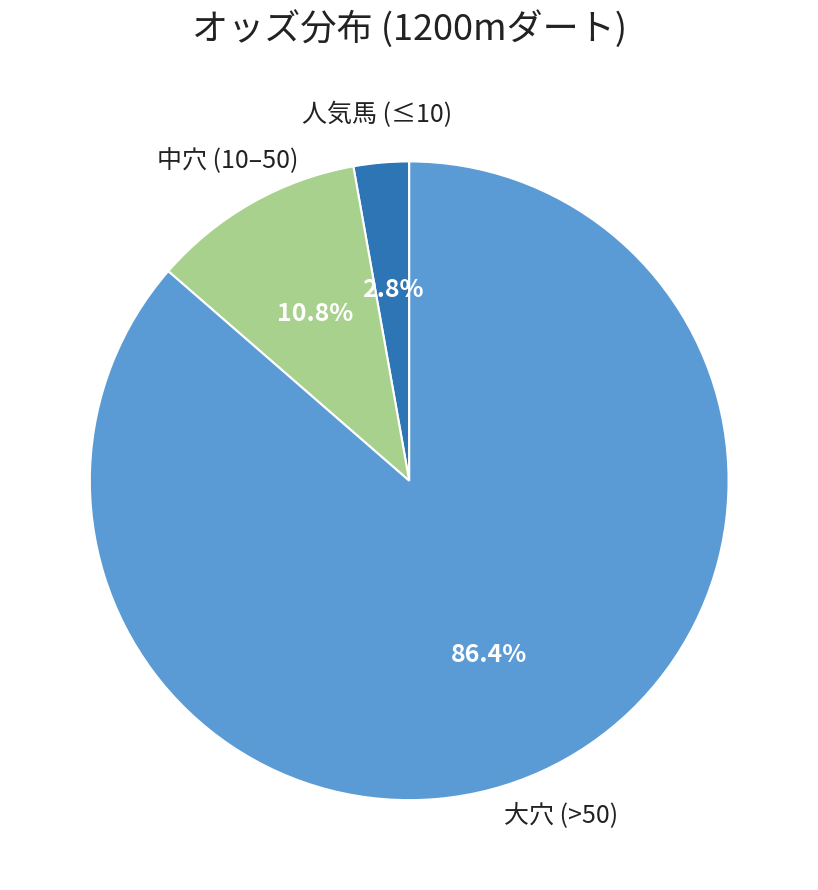

Does any single category account for the majority?

Yes